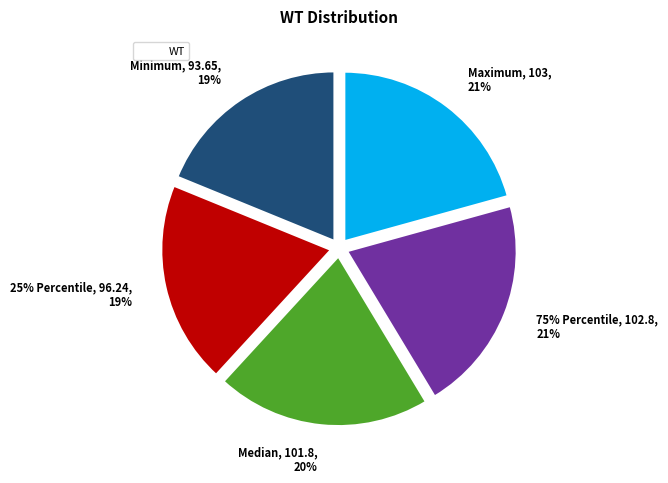

Is there any slice that represents more than half of the pie?

No